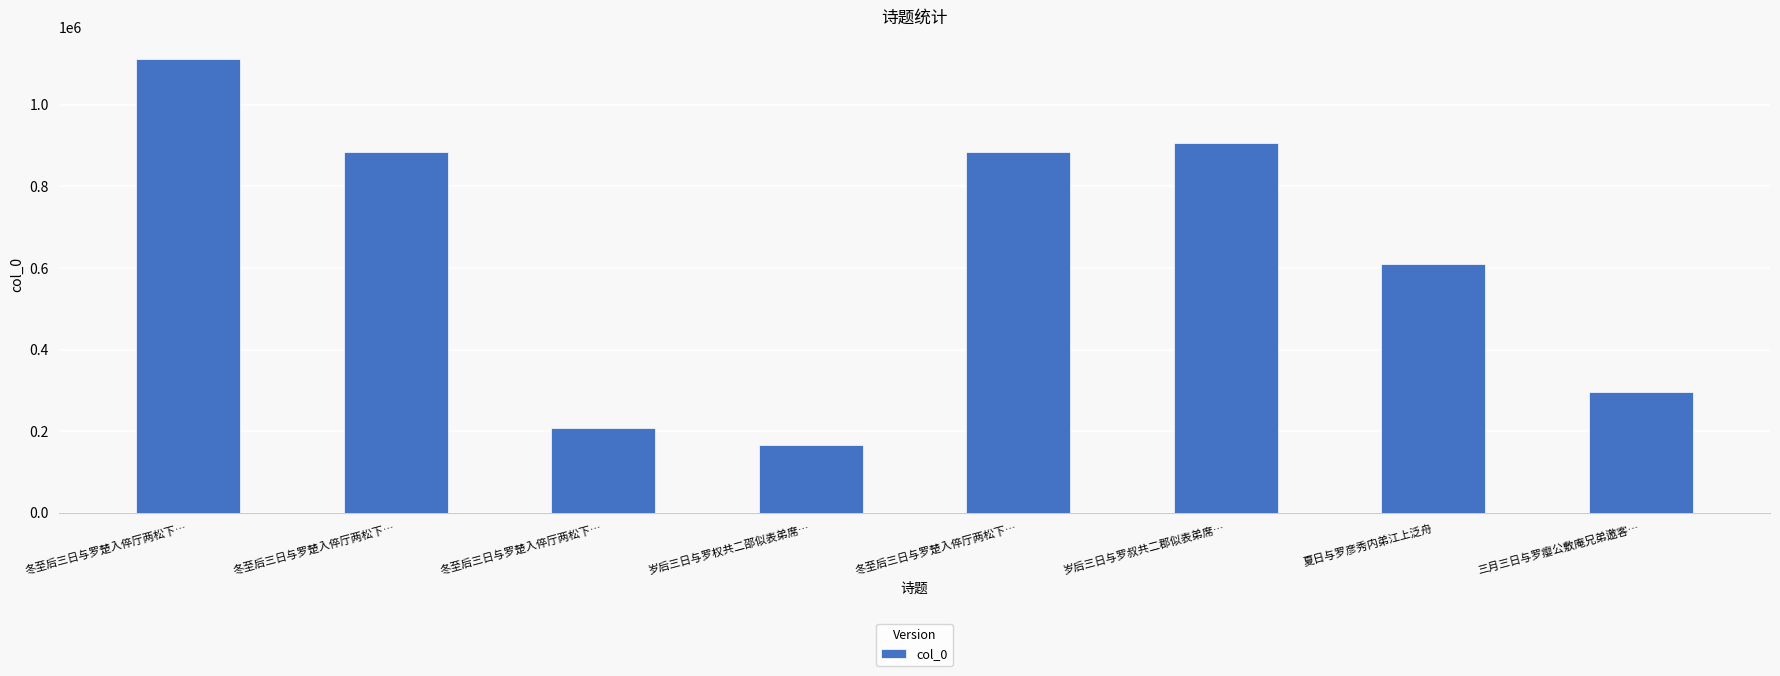

List the labels in order of value, largest first.

冬至后三日与罗楚入倅厅两松下…, 岁后三日与罗叔共二郡似表弟席…, 冬至后三日与罗楚入倅厅两松下…, 冬至后三日与罗楚入倅厅两松下…, 夏日与罗彦秀内弟江上泛舟, 三月三日与罗瘿公敷庵兄弟邀客…, 冬至后三日与罗楚入倅厅两松下…, 岁后三日与罗权共二邵似表弟席…